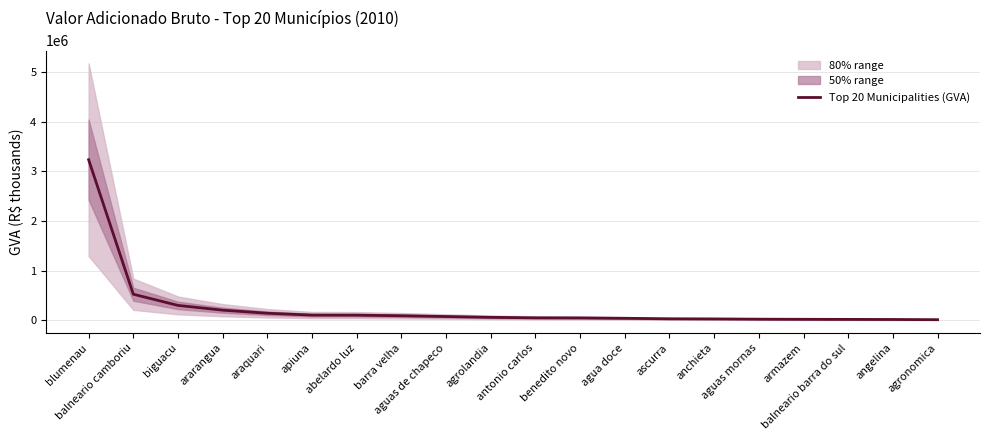

Rank the categories by value from lowest to highest.

agronomica, angelina, balneario barra do sul, armazem, aguas mornas, anchieta, ascurra, agua doce, benedito novo, antonio carlos, agrolandia, aguas de chapeco, barra velha, abelardo luz, apiuna, araquari, ararangua, biguacu, balneario camboriu, blumenau